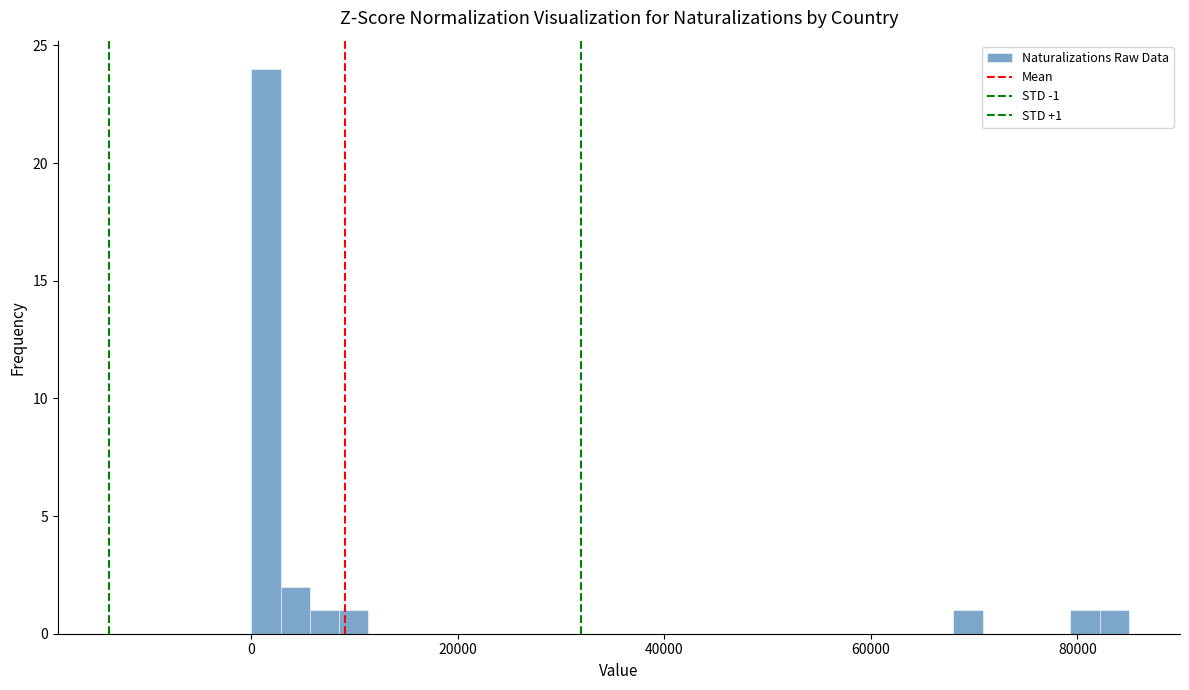

Read against the x-axis, roughly where is the centre of the tallest bar?

2000